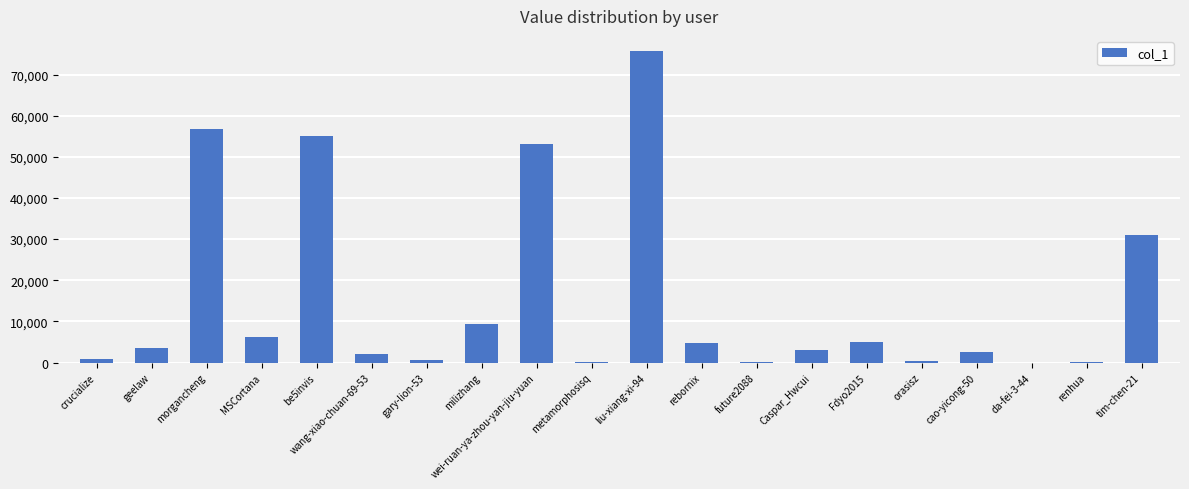

What is the change in value from wei-ruan-ya-zhou-yan-jiu-yuan to rebornix?

-48487